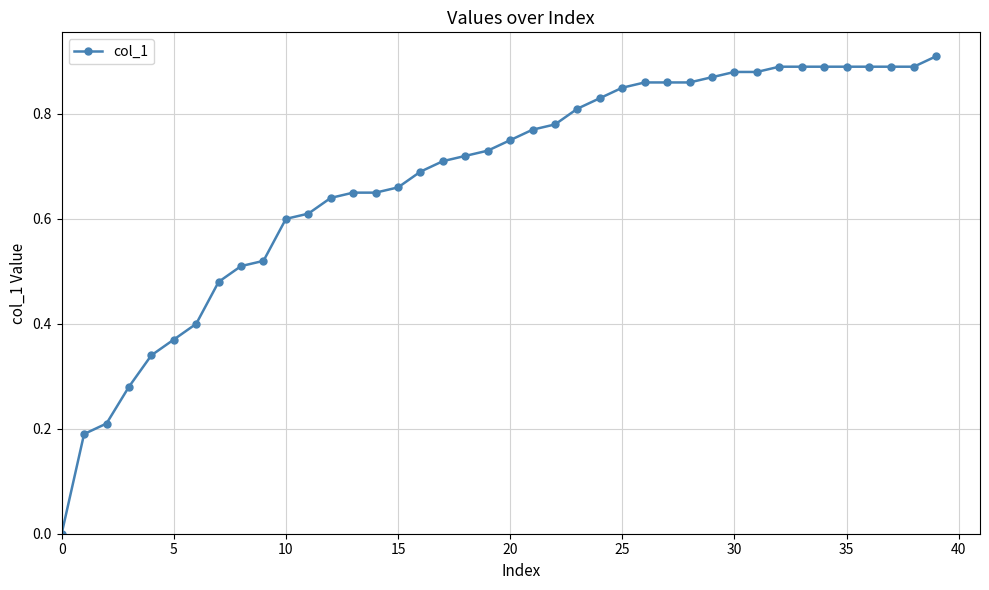

What is the sum of all values?

27.1